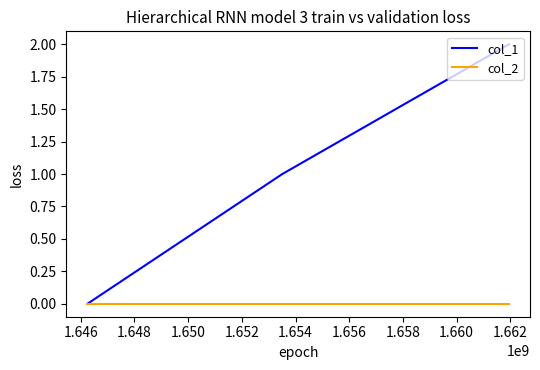

Which series has the largest total across all categories?

col_1